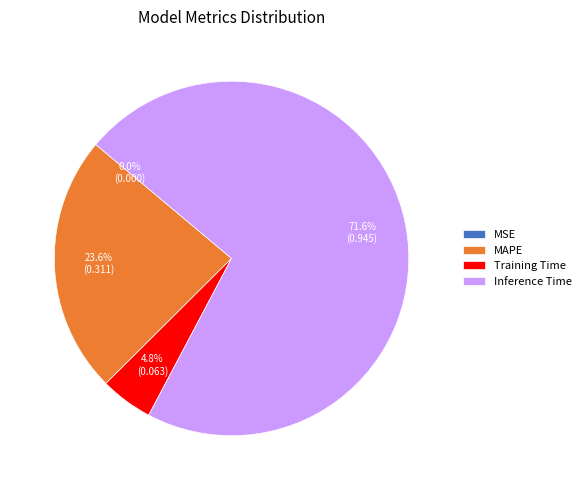

True or false: Inference Time accounts for 64% of the total.

False